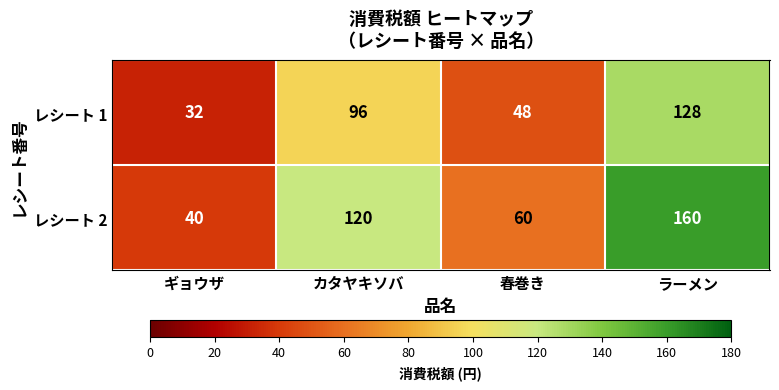

How many series are shown in this chart?

2